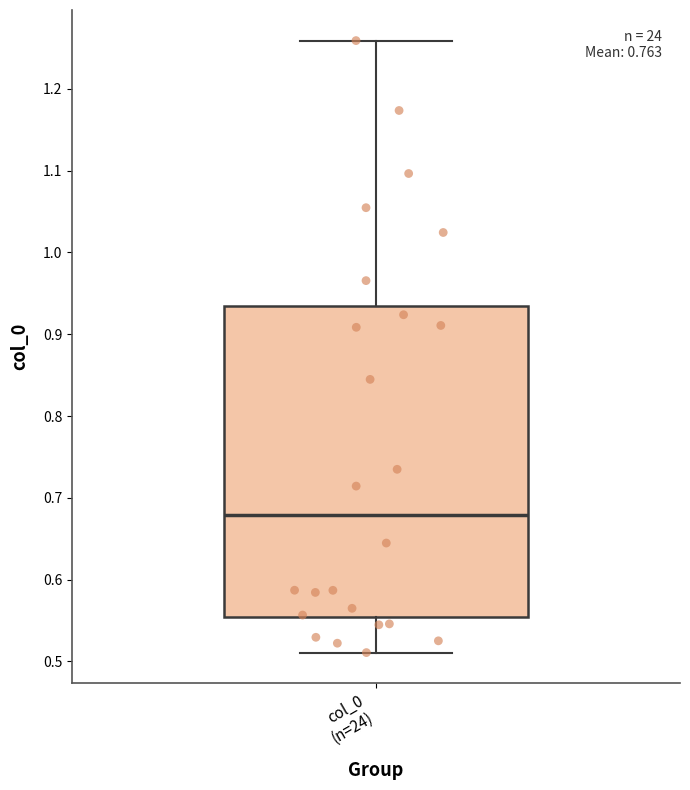

Read this box plot against the y-axis: the position of the median line, the range covered by the box, and the ends of both whiskers. The values are not printed on the chart, so give them approximately, as read against the axis.

median 0.68, box 0.55 to 0.93, whiskers 0.51 to 1.26